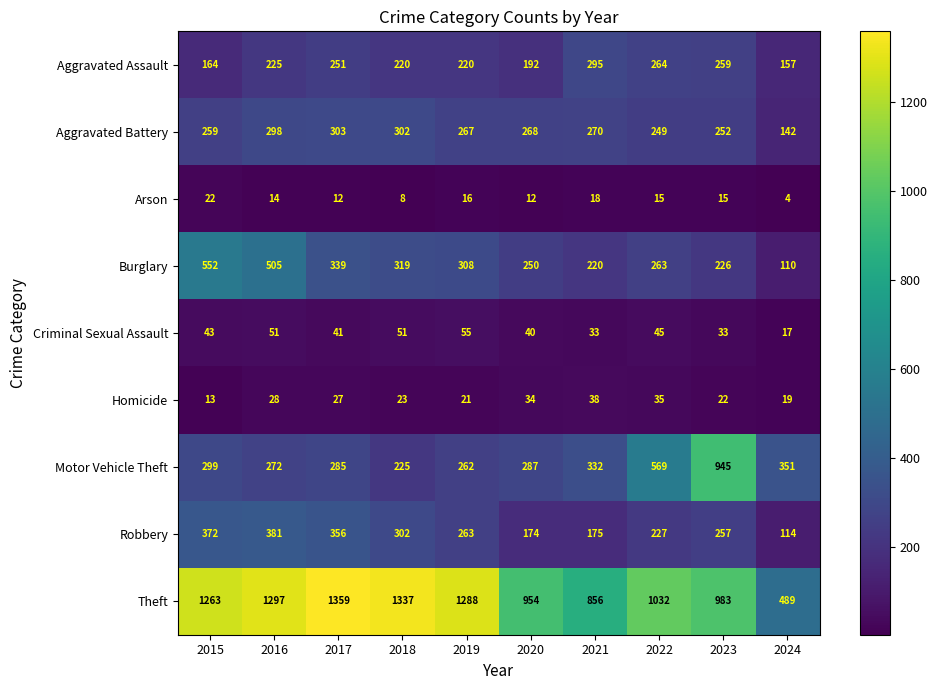

How many categories are shown in the chart?

10